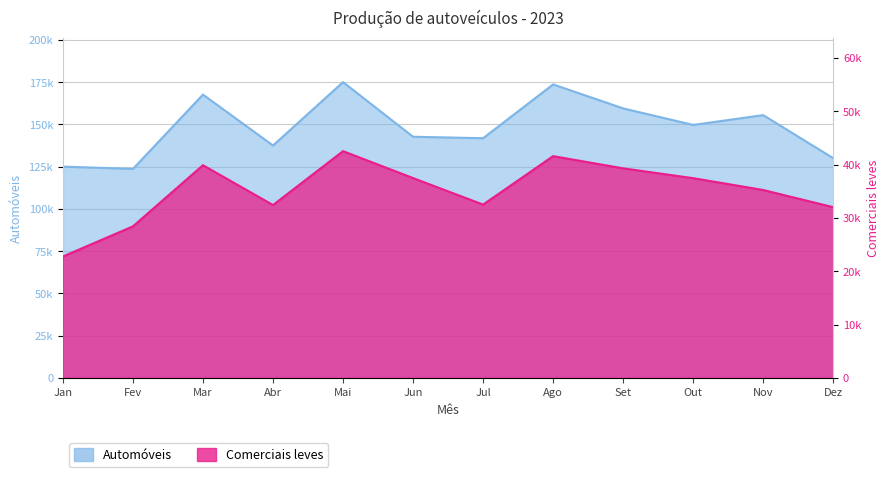

How many data points in Automóveis are above 149725?

5